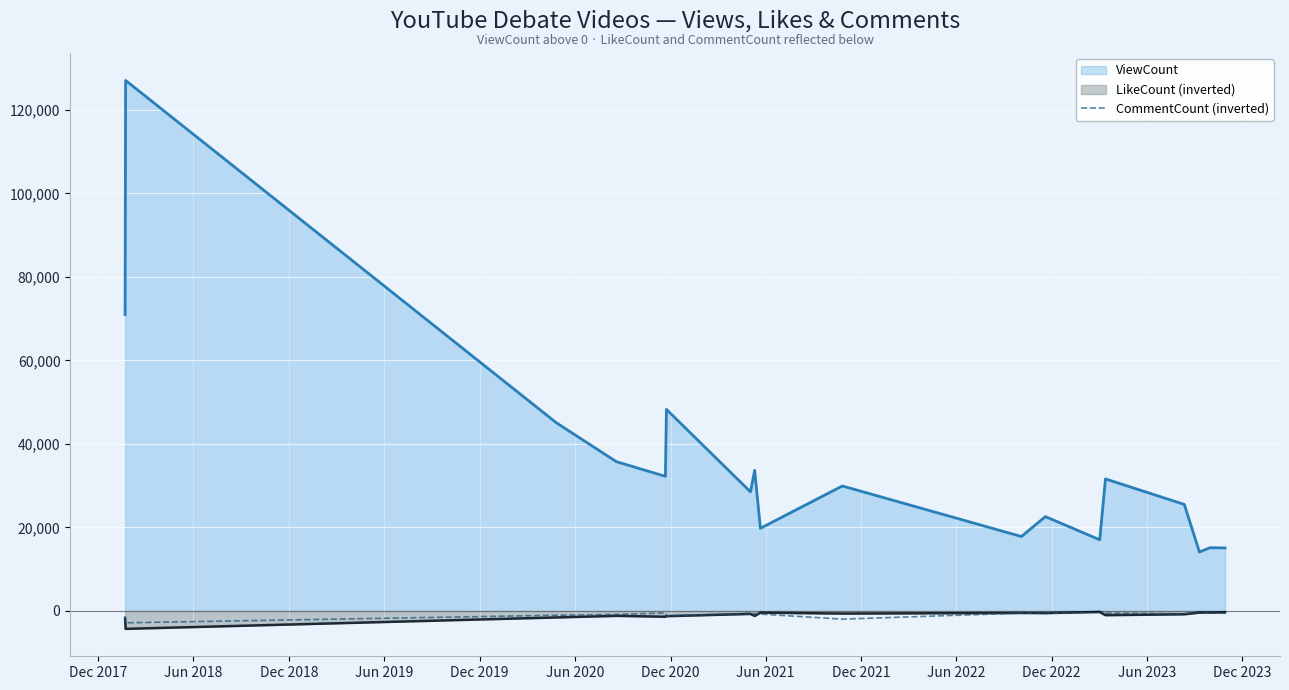

Which series has the largest total across all categories?

ViewCount